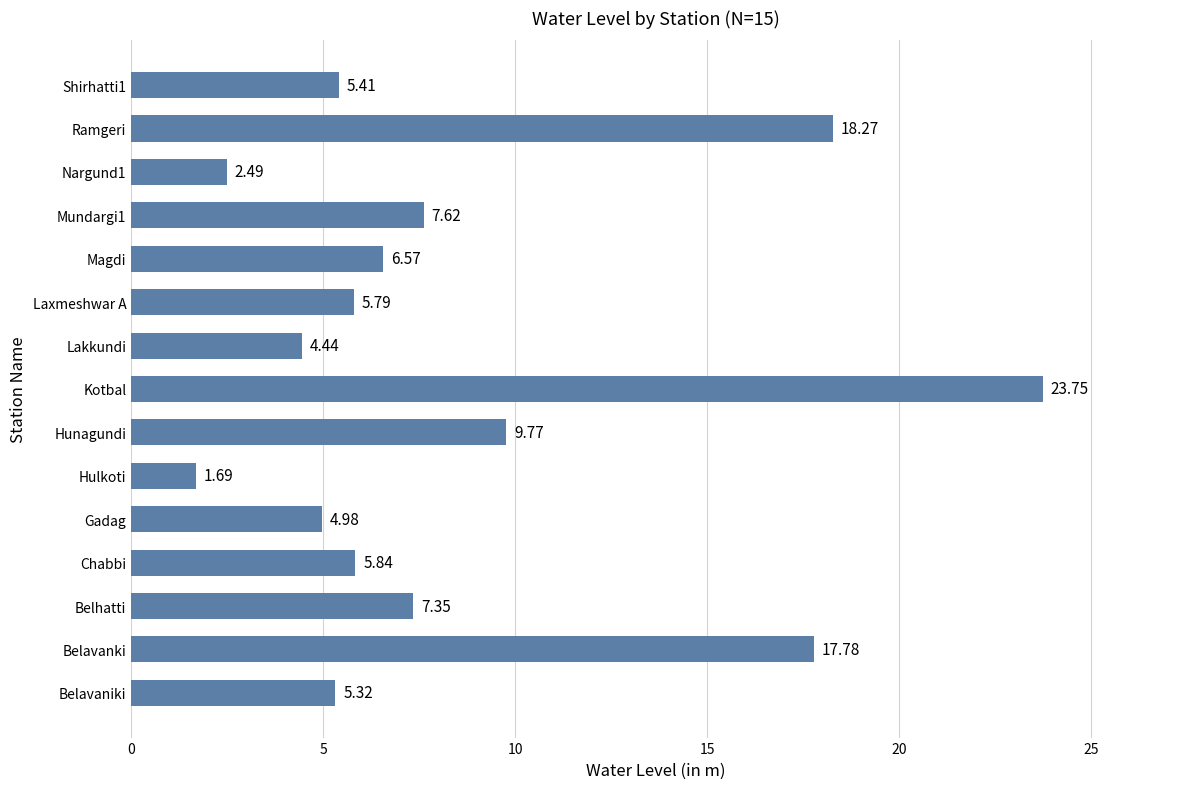

How many series are shown in this chart?

1